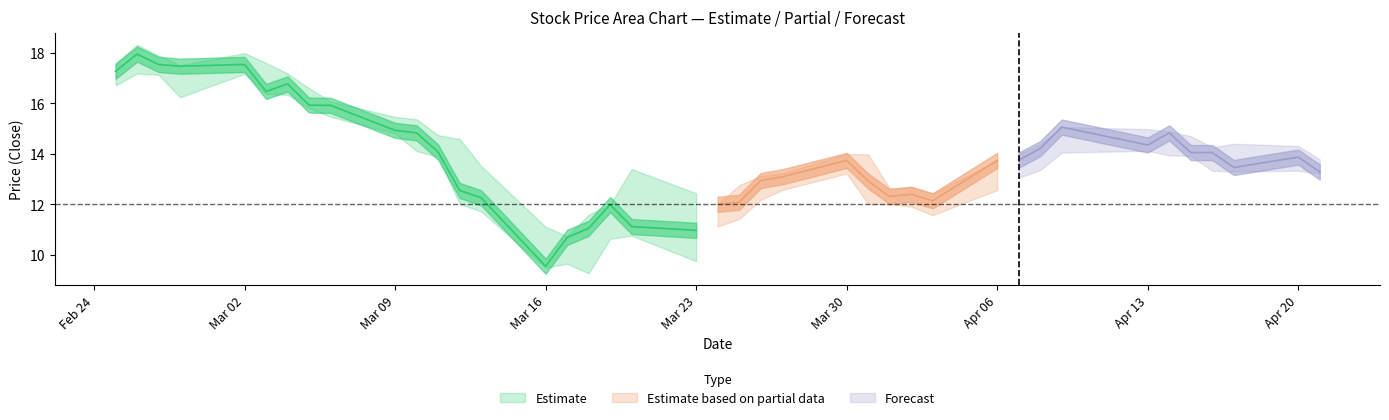

Is this an area chart (filled region under the line)?

No